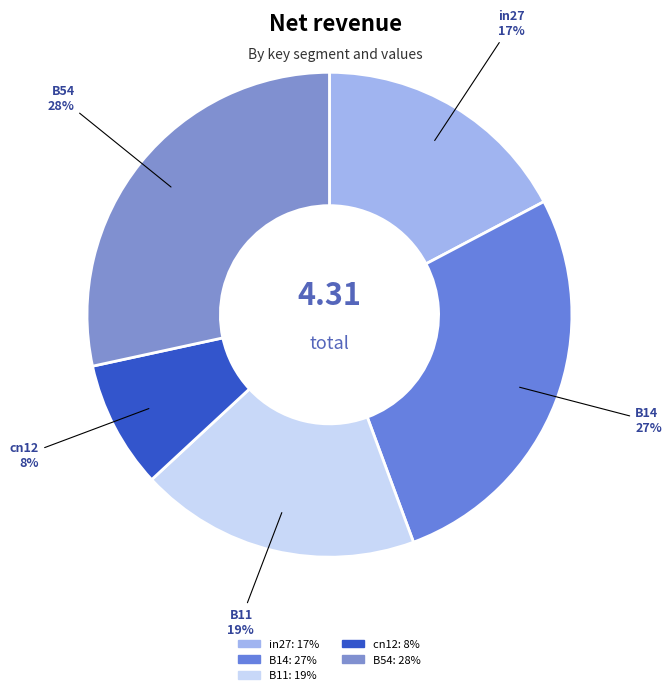

Is there a majority slice in this chart?

No